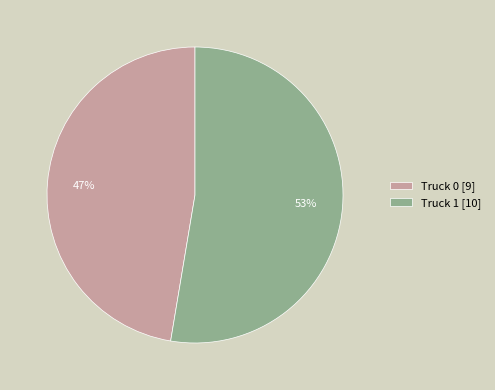

Is the sum of Truck 0 [9] and Truck 1 [10] greater than half?

Yes